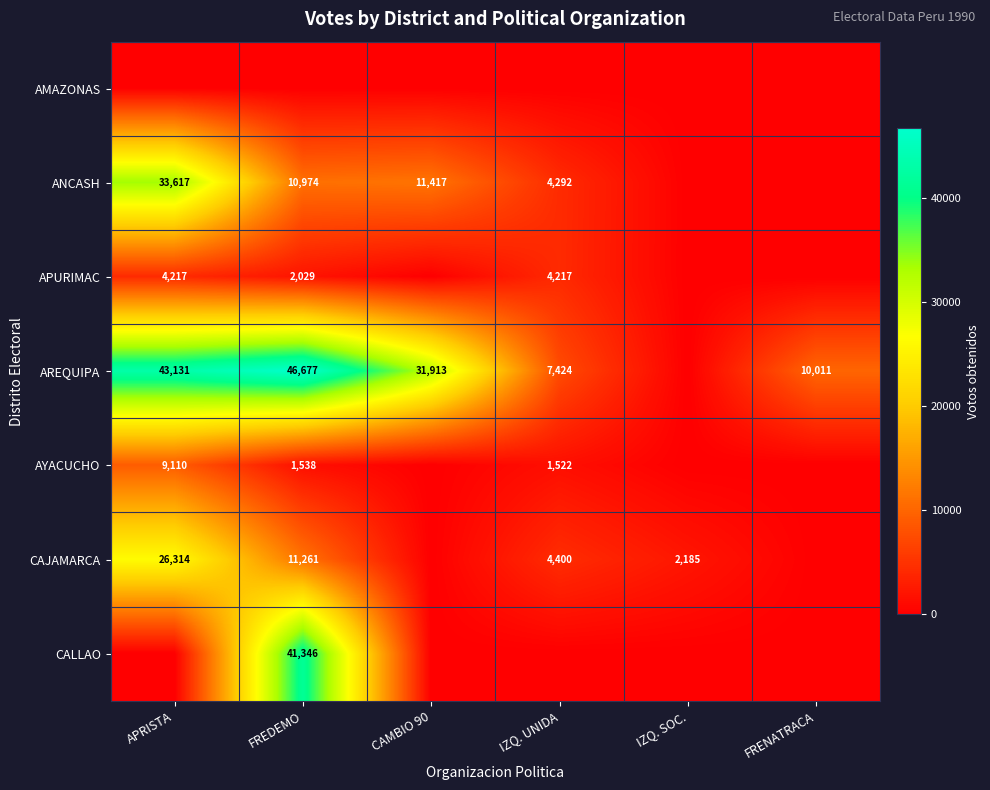

True or false: AREQUIPA has a value of 6980 at FRENATRACA.

False